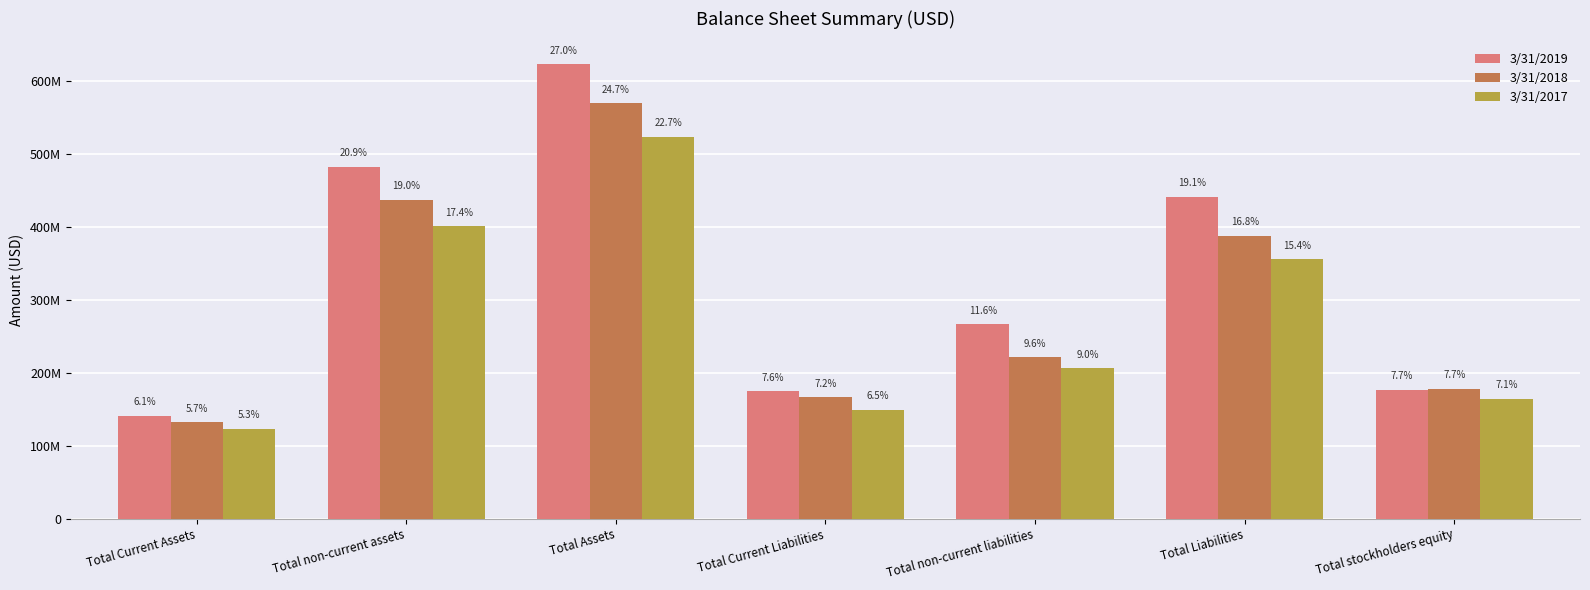

At how many categories does at least one series exceed 402278431?

3